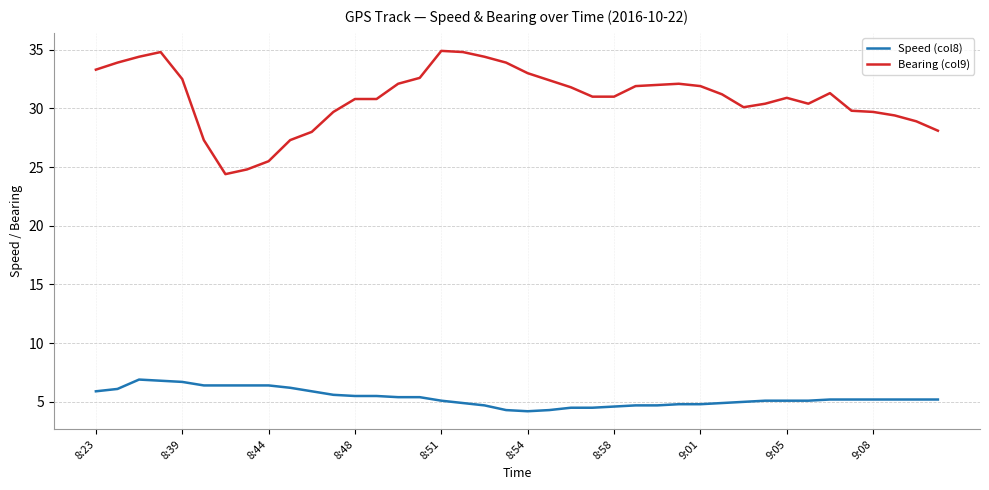

Which series has the largest total across all categories?

Bearing (col9)